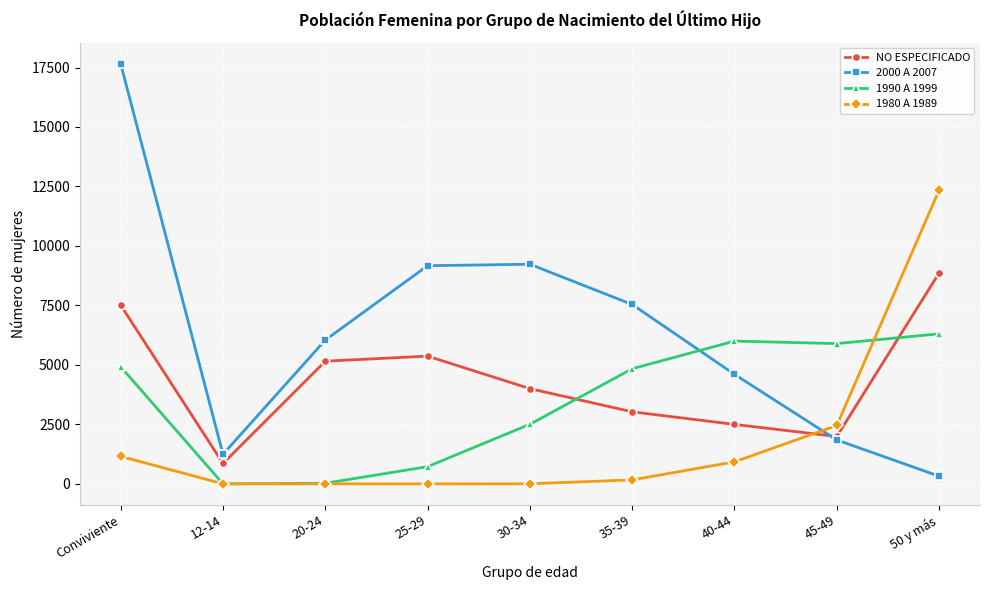

What is the sum of all NO ESPECIFICADO values?

39273